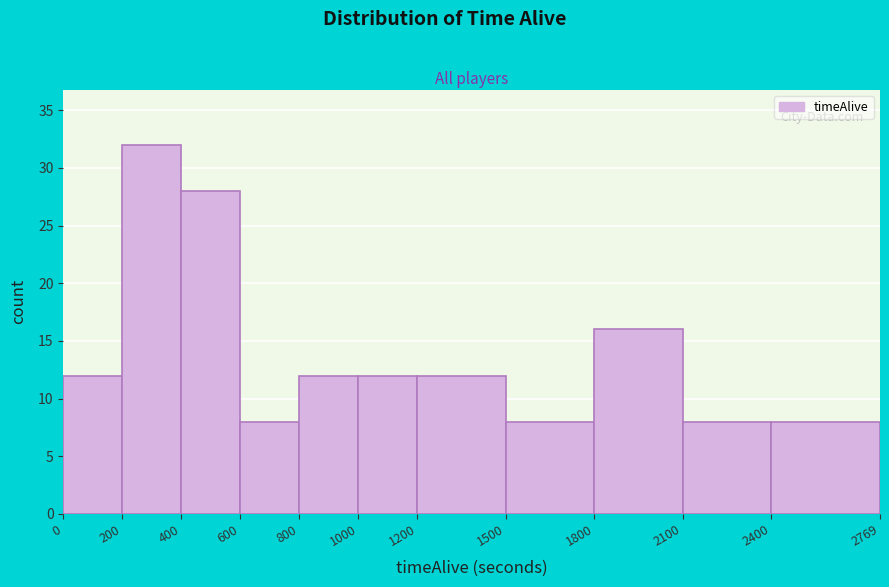

Reading left to right, list every bar in this chart as the range it spans on the x-axis followed by its height. The values are not printed on the chart, so give them approximately, as read against the axis.

0 to 200: 12
200 to 400: 32
400 to 600: 28
600 to 800: 8
800 to 1000: 12
1000 to 1200: 12
1200 to 1500: 12
1500 to 1800: 8
1800 to 2100: 16
2100 to 2400: 8
2400 to 2769: 8